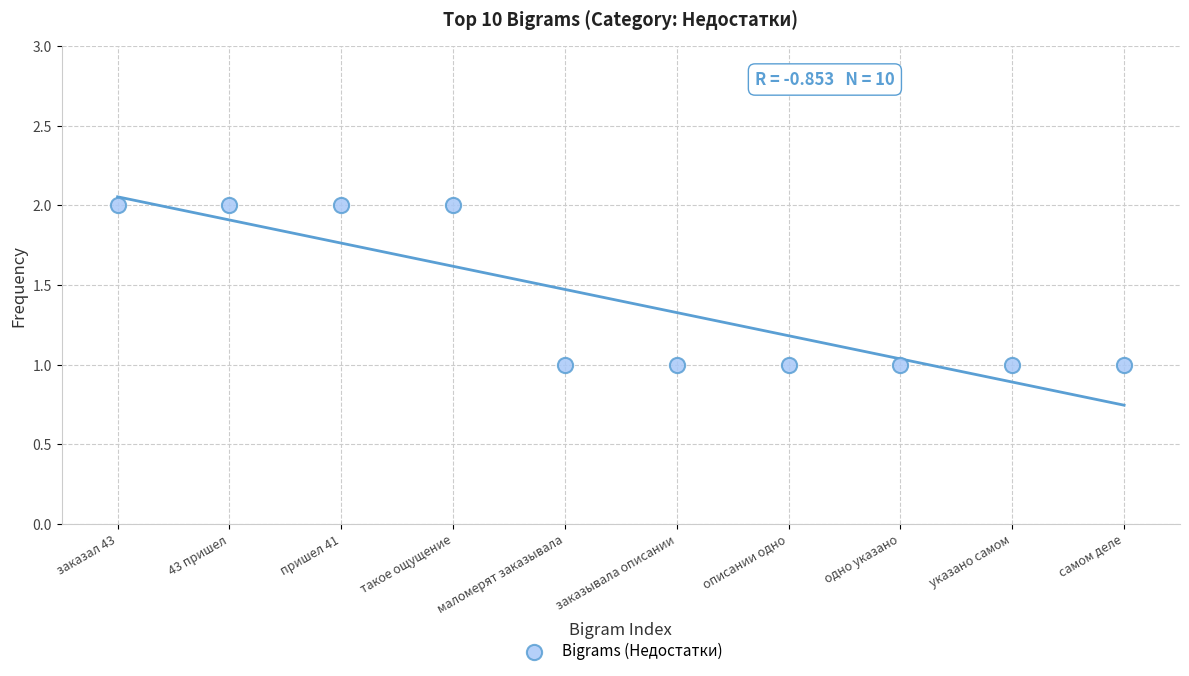

How many points are shown in the scatter plot?

10